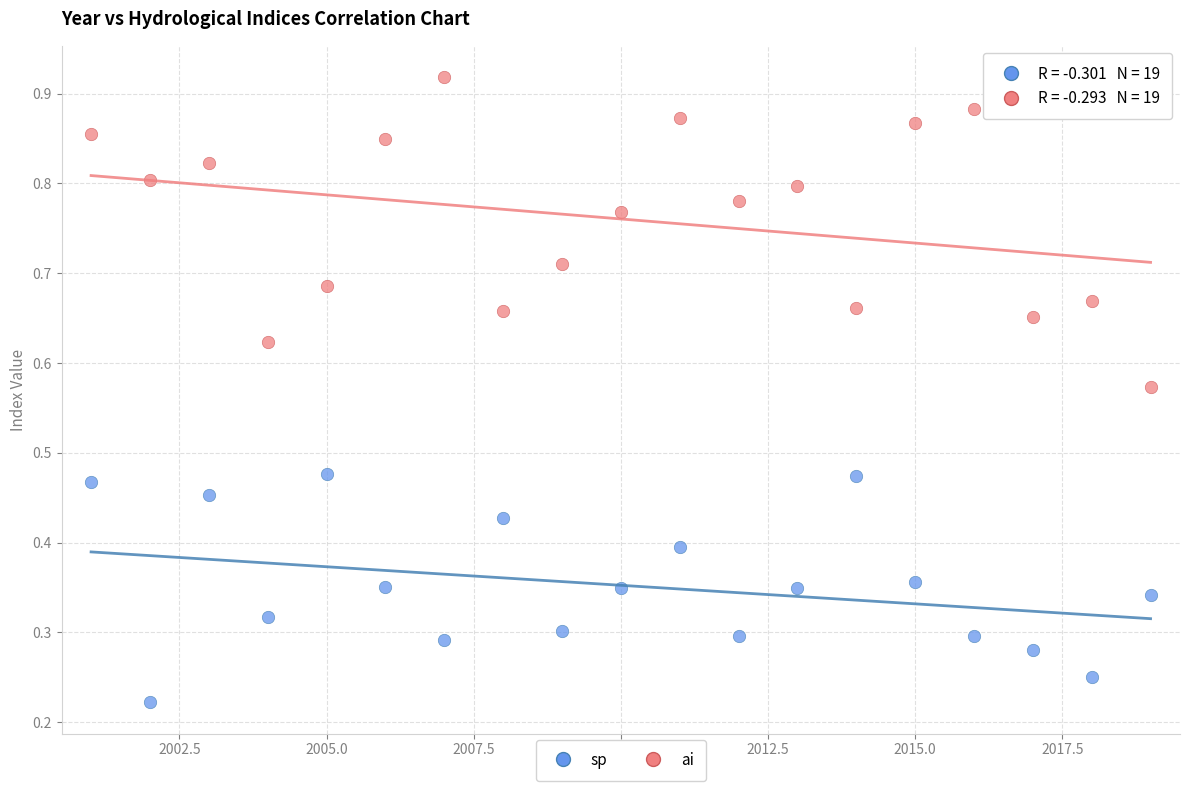

Across all data points, what is the range of X values (max minus min)?

18.0